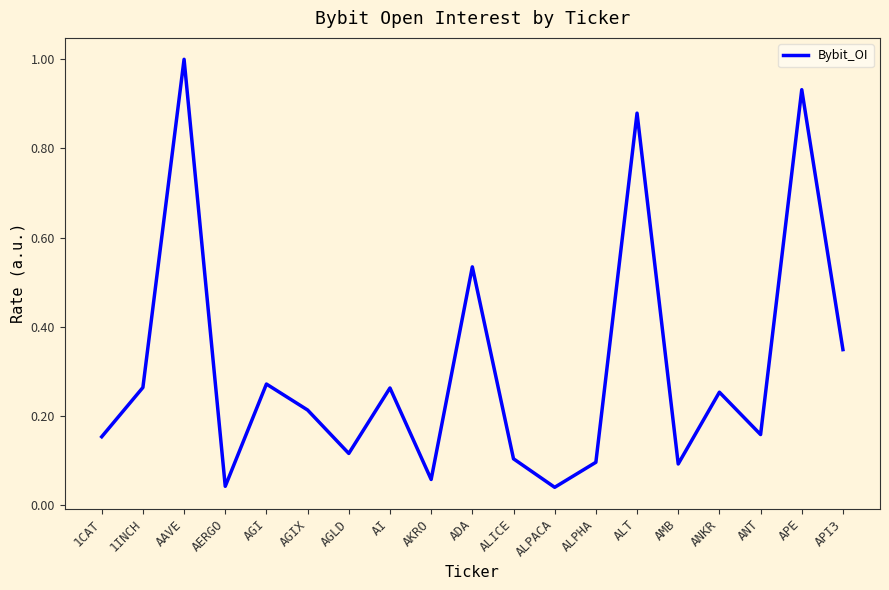

Is it true that the value at AGIX is 0.4?

False